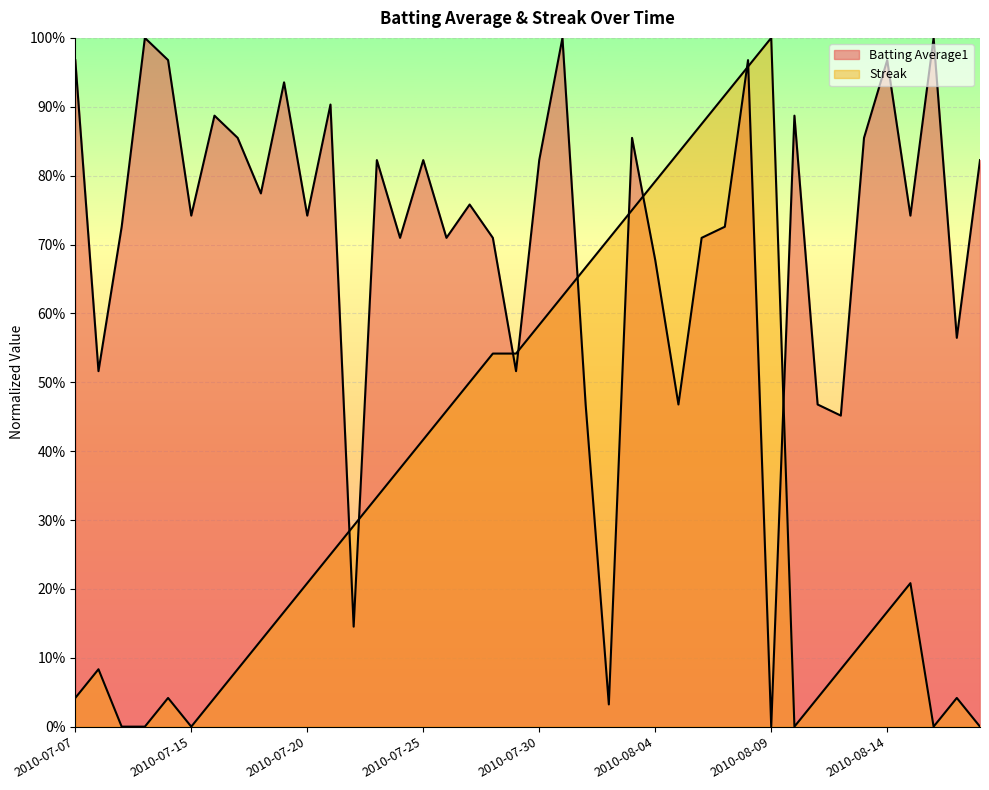

Read the Streak value at 2010-08-12.

0.1